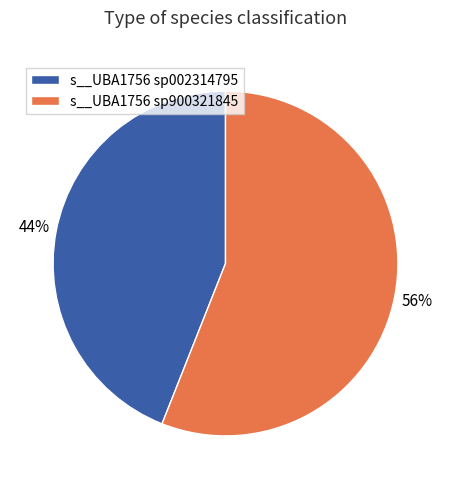

To the nearest percent, what is the average slice percentage?

50%